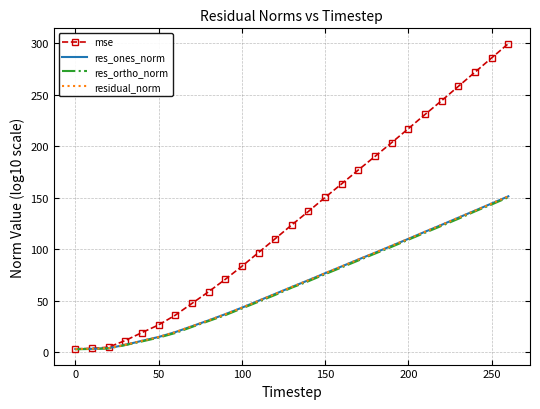

What is the maximum value shown in the chart?

299.7